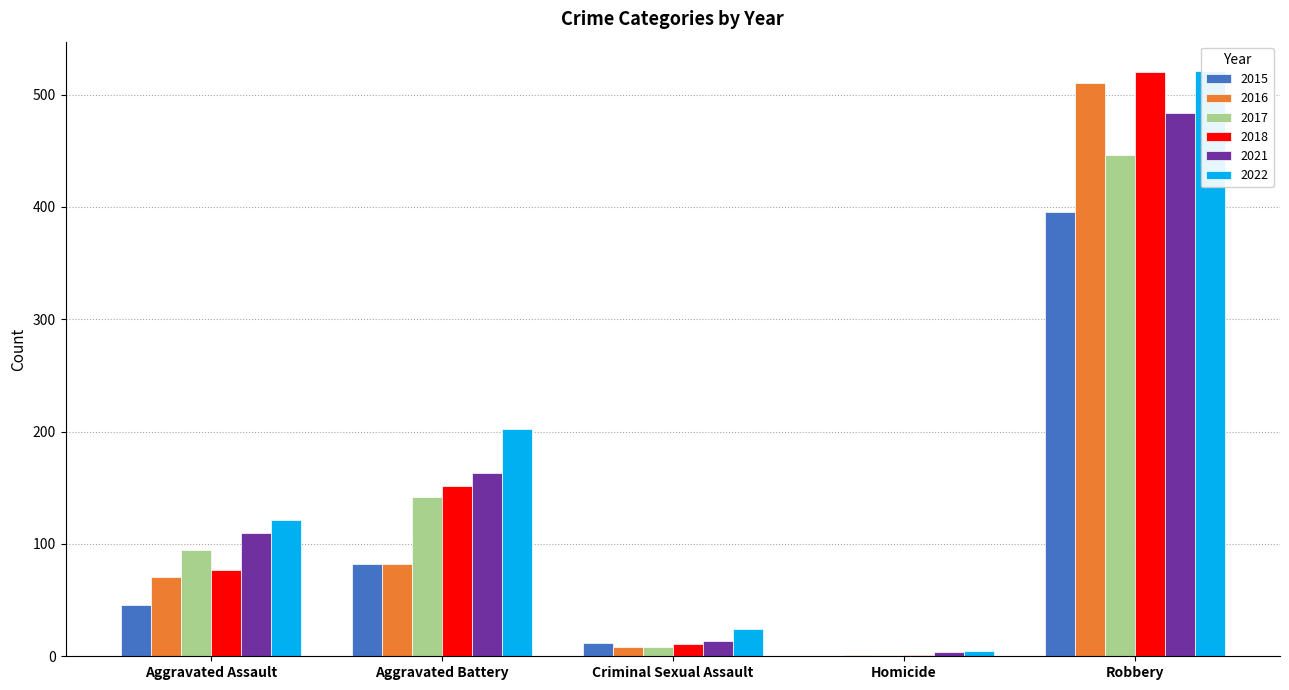

Which series has the largest range (max minus min)?

2018